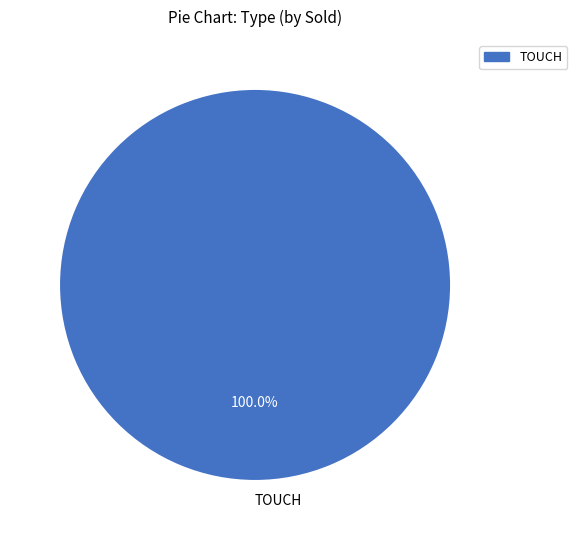

Does any single category account for the majority?

Yes